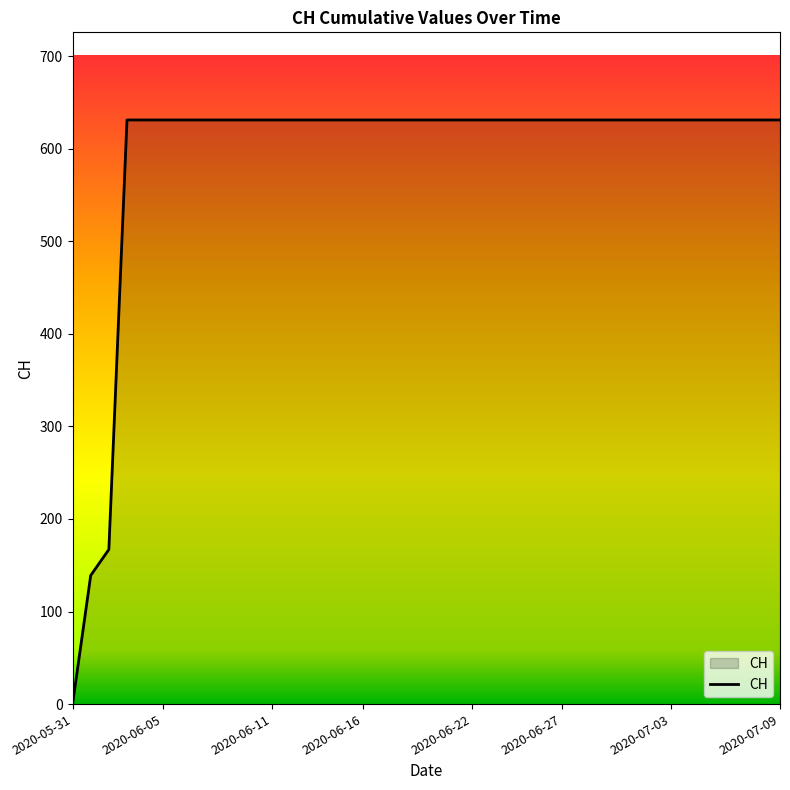

Reading left to right, extract all data points from this chart.

0	139	167	631	631	631	631	631	631	631	631	631	631	631	631	631	631	631	631	631	631	631	631	631	631	631	631	631	631	631	631	631	631	631	631	631	631	631	631	631